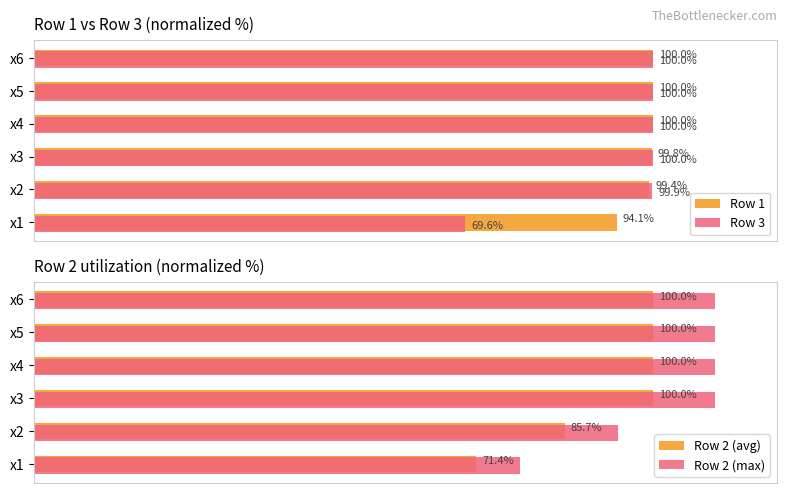

At how many categories does at least one series exceed 73?

6